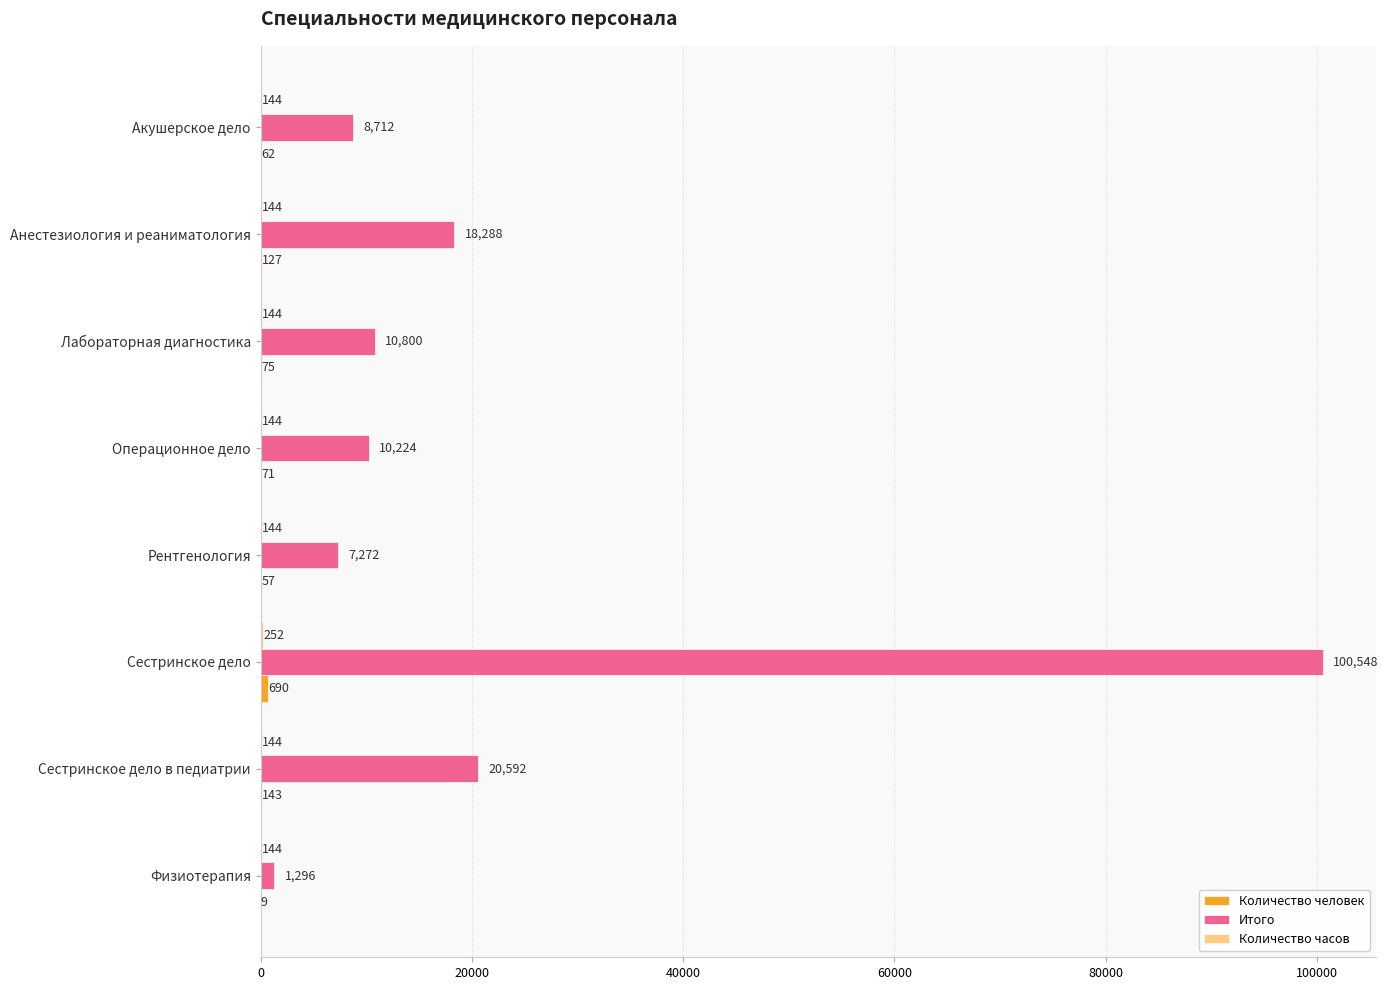

What is the sum of the Итого values at Физиотерапия and Операционное дело?

11520